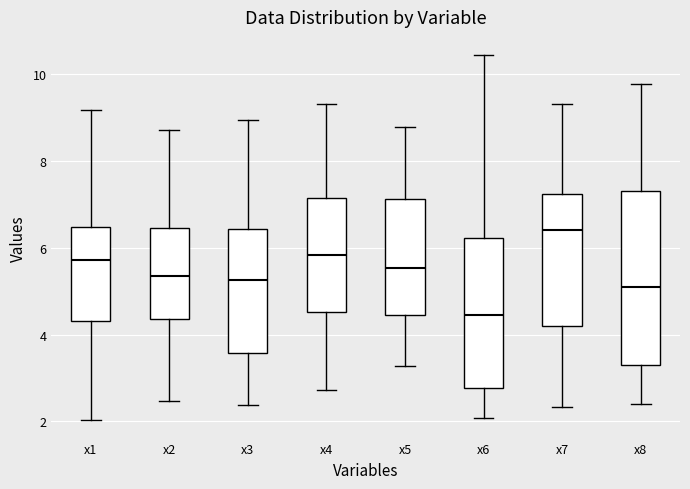

Where is the upper edge of the box for x7 on the y-axis? The values are not printed on the chart, so give them approximately, as read against the axis.

7.2